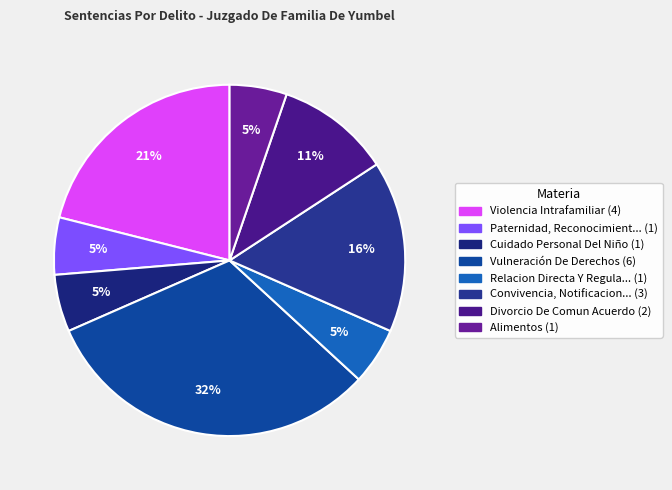

Count the number of slices in the pie.

8